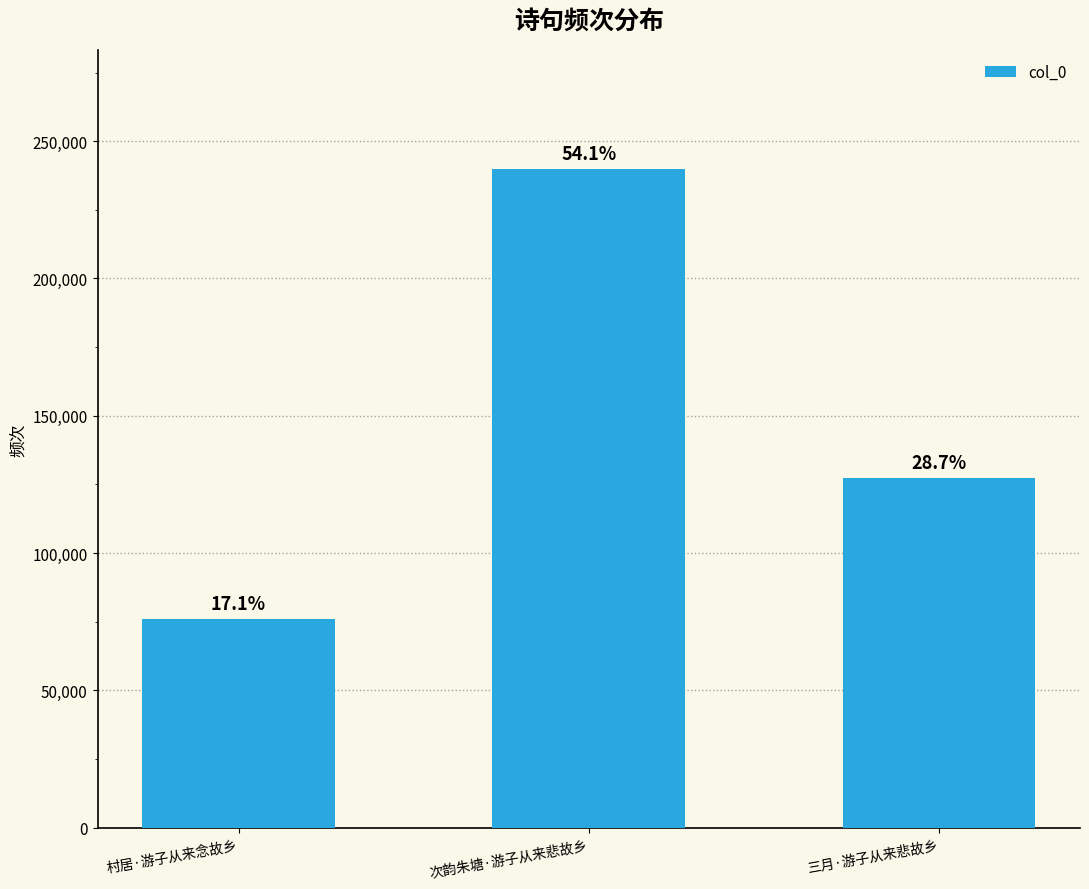

Reading left to right, transcribe all the data shown in this chart.

75984	239938	127308